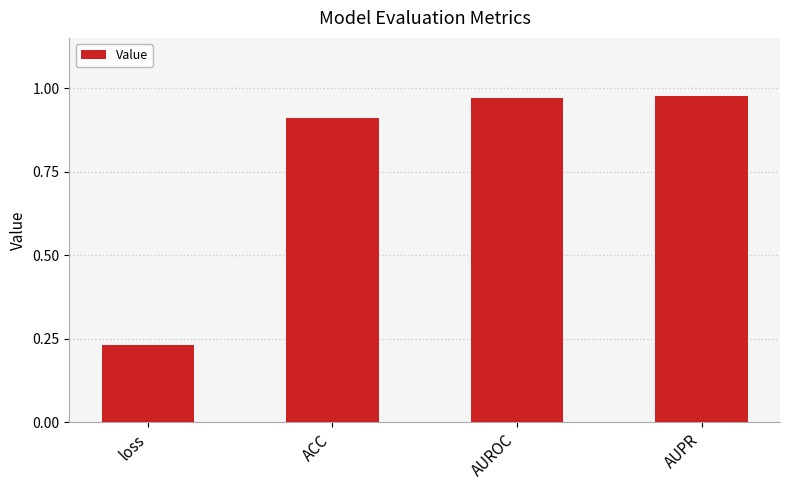

Which category has the lowest value across all series?

loss